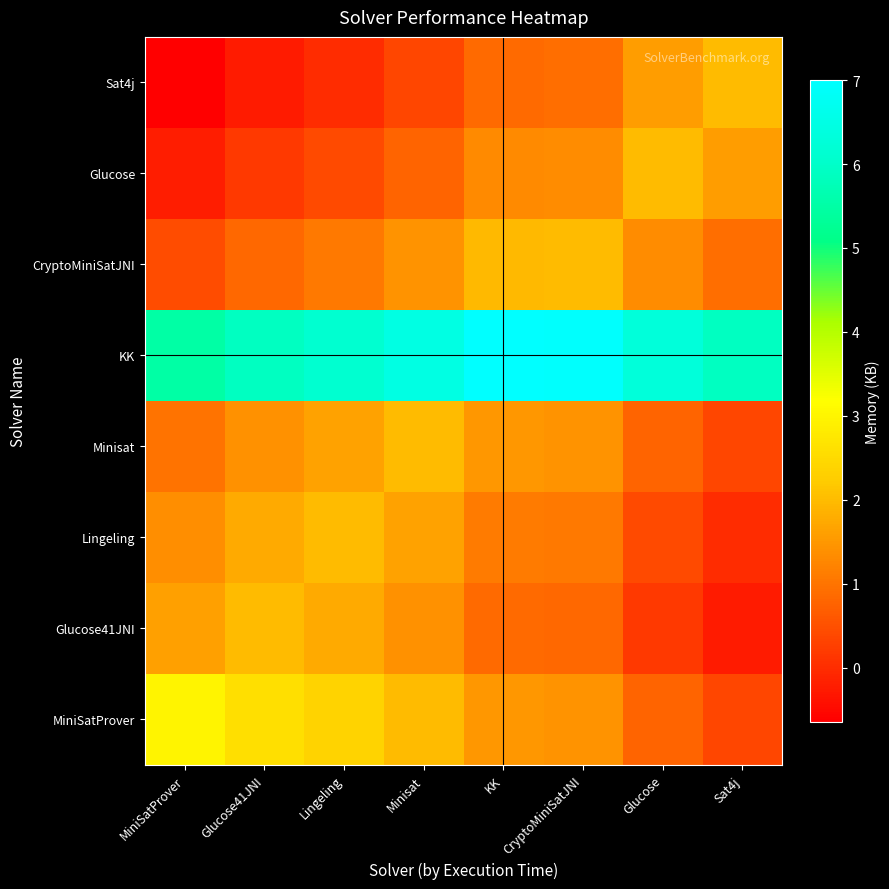

Reading right to left, extract all data points from this chart.

MiniSatProver: Sat4j=21870.4	Glucose=21870.8	CryptoMiniSatJNI=21871.4	KK=21871.5	Minisat=21872.0	Lingeling=21872.4	Glucose41JNI=21872.6	MiniSatProver=21873.0
Glucose41JNI: Sat4j=21869.8	Glucose=21870.2	CryptoMiniSatJNI=21870.8	KK=21870.9	Minisat=21871.4	Lingeling=21871.8	Glucose41JNI=21872.0	MiniSatProver=21871.6
Lingeling: Sat4j=21870.0	Glucose=21870.4	CryptoMiniSatJNI=21871.1	KK=21871.1	Minisat=21871.6	Lingeling=21872.0	Glucose41JNI=21871.8	MiniSatProver=21871.4
Minisat: Sat4j=21870.4	Glucose=21870.8	CryptoMiniSatJNI=21871.4	KK=21871.5	Minisat=21872.0	Lingeling=21871.6	Glucose41JNI=21871.4	MiniSatProver=21871.0
KK: Sat4j=21875.9	Glucose=21876.3	CryptoMiniSatJNI=21877.0	KK=21877.0	Minisat=21876.5	Lingeling=21876.1	Glucose41JNI=21875.9	MiniSatProver=21875.5
CryptoMiniSatJNI: Sat4j=21870.9	Glucose=21871.3	CryptoMiniSatJNI=21872.0	KK=21872.0	Minisat=21871.4	Lingeling=21871.1	Glucose41JNI=21870.8	MiniSatProver=21870.4
Glucose: Sat4j=21871.6	Glucose=21872.0	CryptoMiniSatJNI=21871.3	KK=21871.3	Minisat=21870.8	Lingeling=21870.4	Glucose41JNI=21870.2	MiniSatProver=21869.8
Sat4j: Sat4j=21872.0	Glucose=21871.6	CryptoMiniSatJNI=21870.9	KK=21870.9	Minisat=21870.4	Lingeling=21870.0	Glucose41JNI=21869.8	MiniSatProver=21869.4